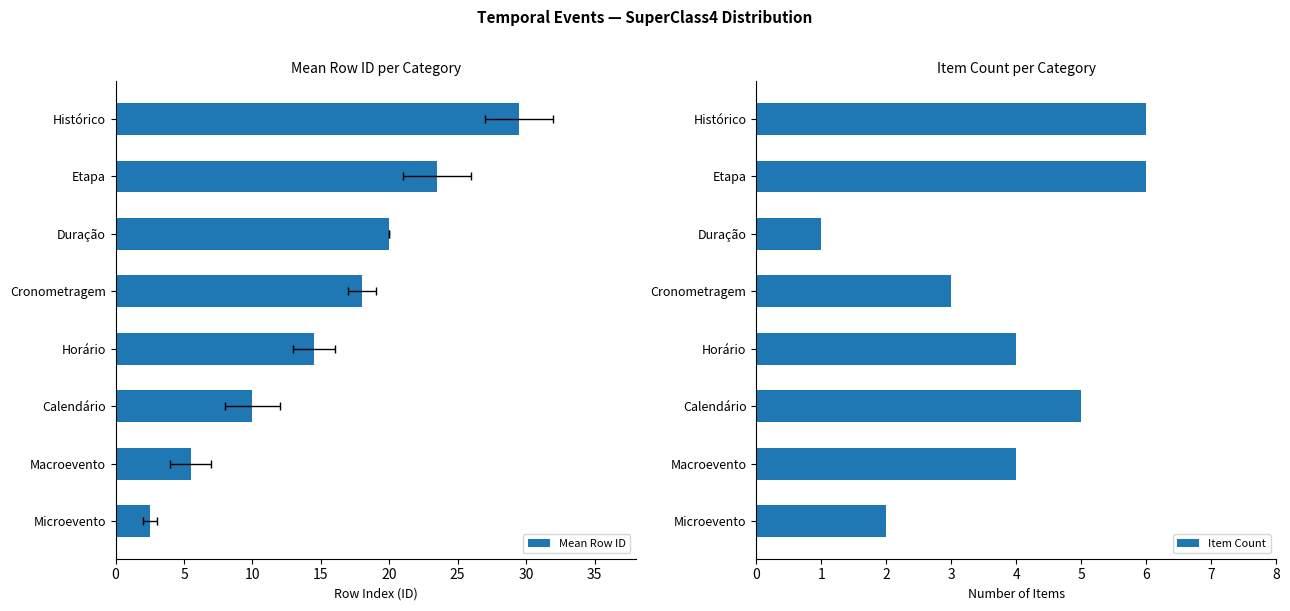

What is the minimum value shown in the chart?

1.0